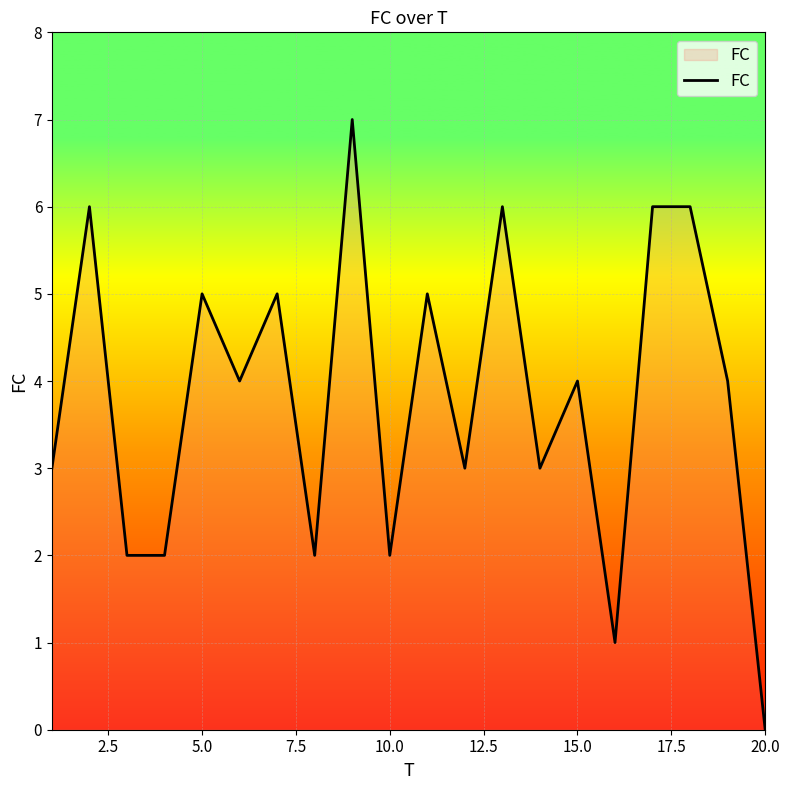

What is the difference between the maximum and minimum values?

7